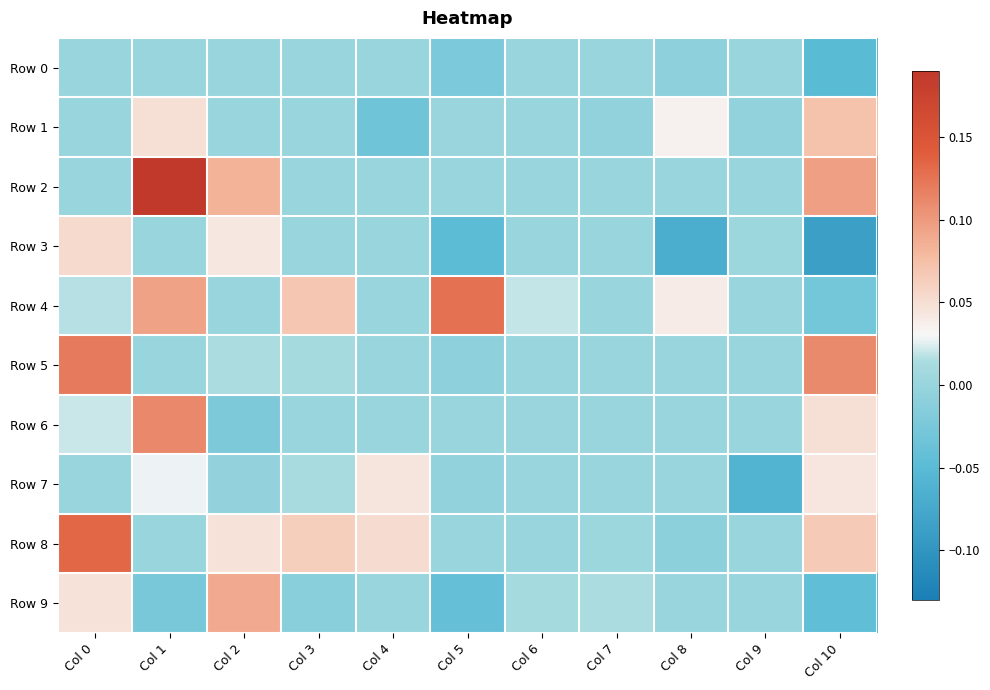

Between Col 0 and Col 3, which series saw the biggest shift?

Row 5